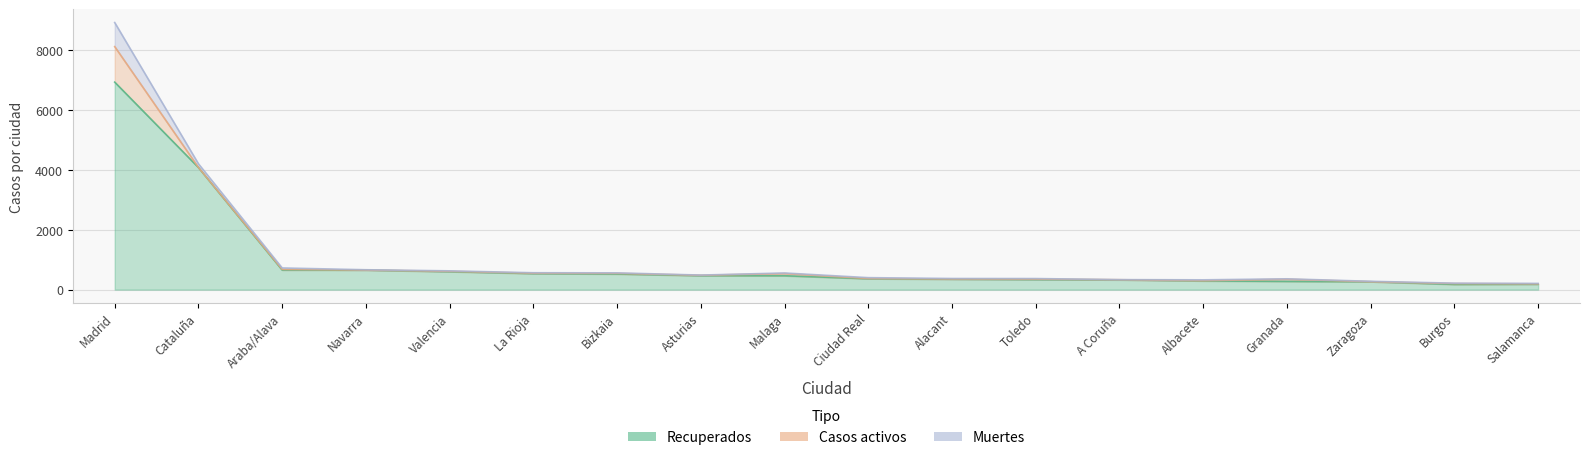

What is the label of the 7th point from the left?

Bizkaia